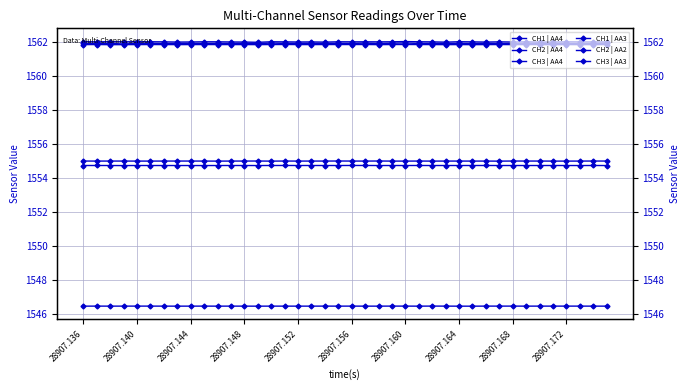

Is the value of CH3 | AA3 at 33 greater than the value of CH2 | AA4 at 28907.148?

No